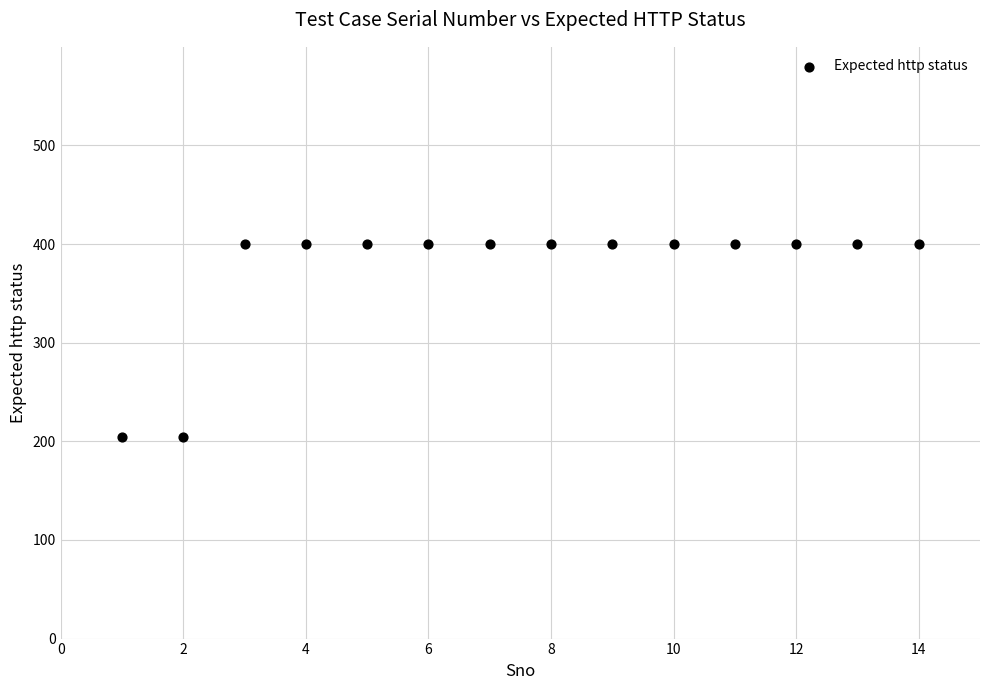

What is the range of X values (max minus min)?

13